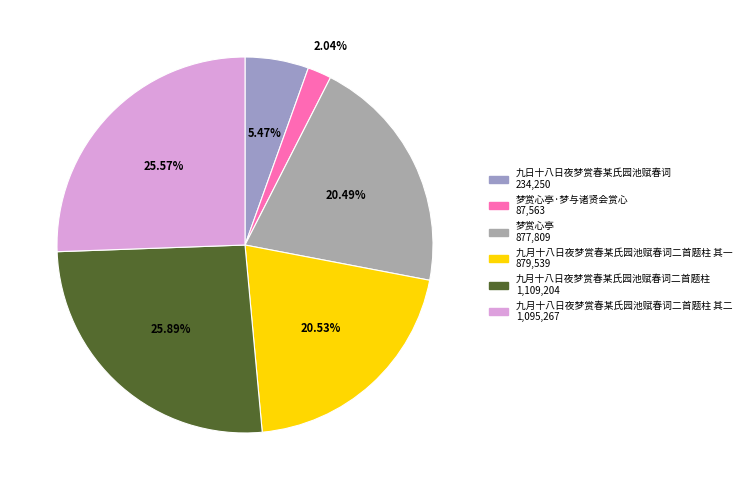

How many slices are in this pie chart?

6